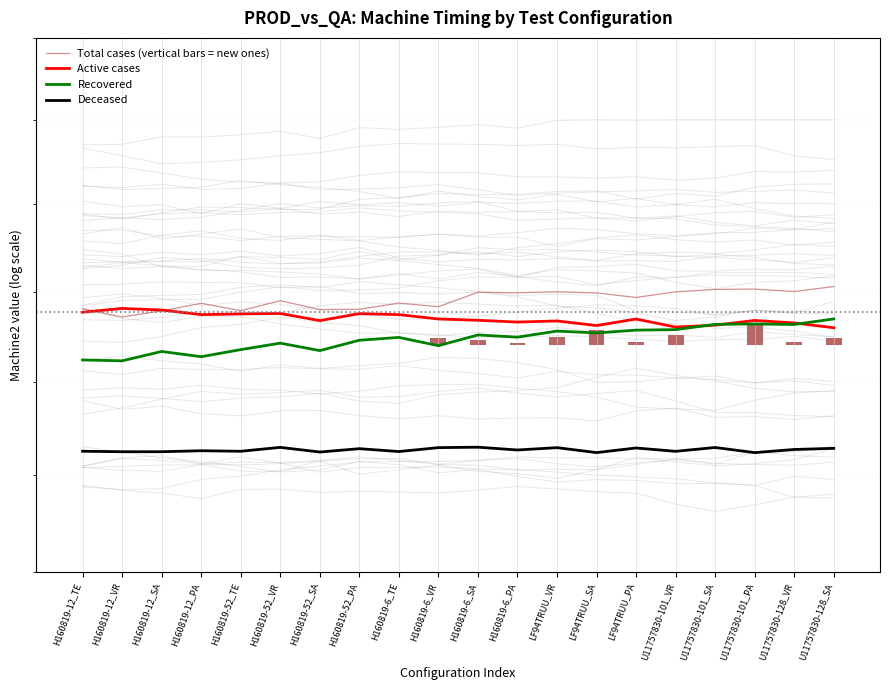

Rank the series by their maximum value, from highest to lowest.

Total cases (vertical bars = new ones), Active cases, Recovered, Deceased